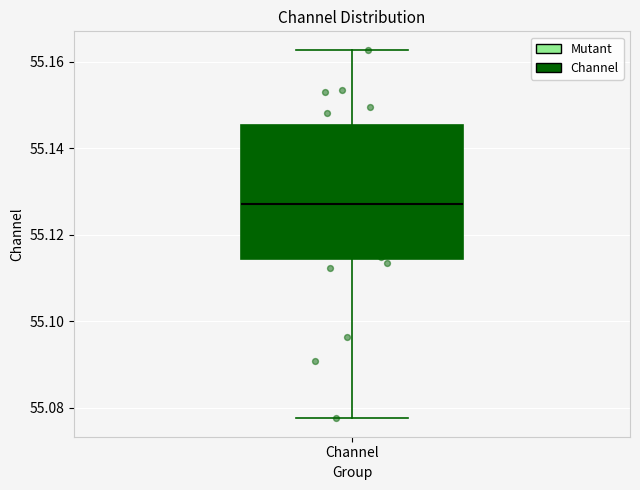

Read this box plot against the y-axis: the position of the median line, the range covered by the box, and the ends of both whiskers. The values are not printed on the chart, so give them approximately, as read against the axis.

median 55.128, box 55.114 to 55.146, whiskers 55.078 to 55.162